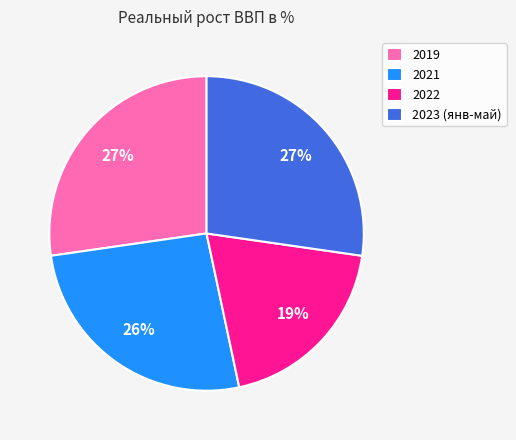

True or false: 2021 accounts for 19% of the total.

False